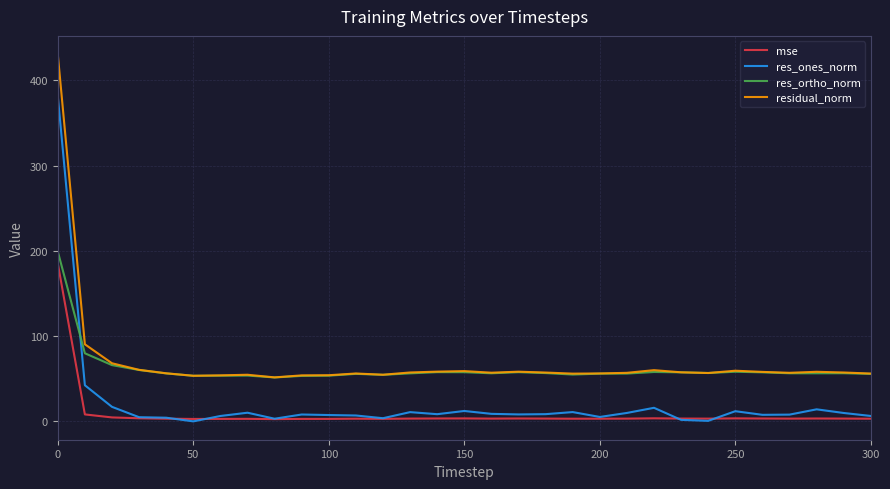

Which series has the widest spread of values?

res_ones_norm